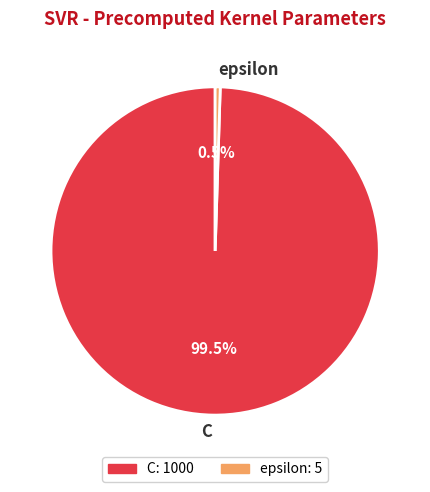

Is there any slice that represents more than half of the pie?

Yes